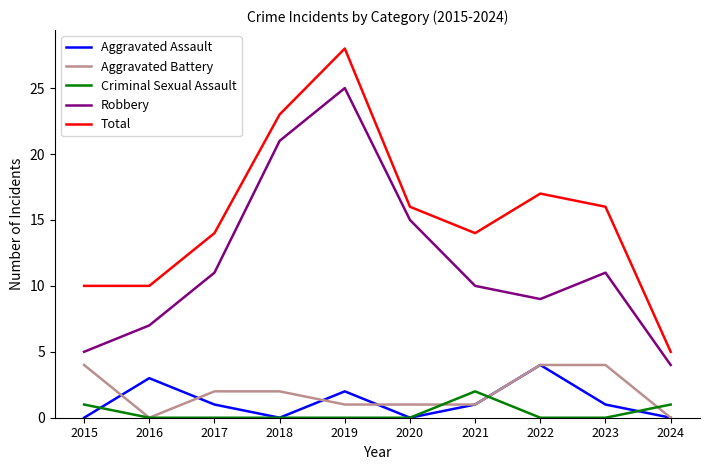

Which series has the widest spread of values?

Total